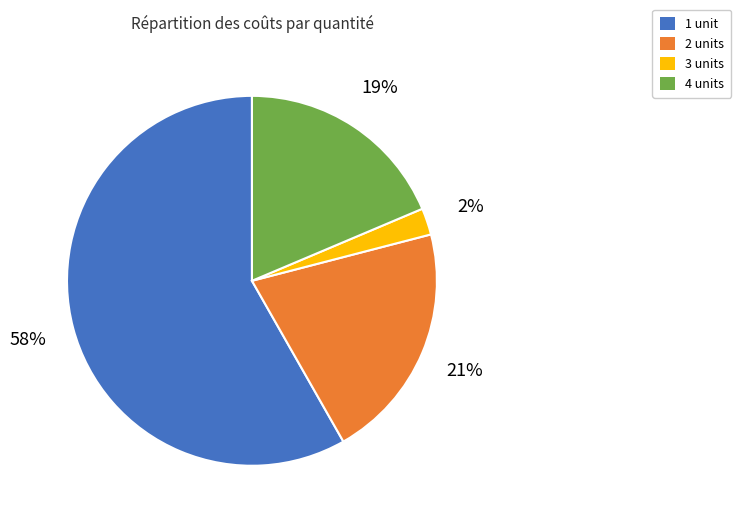

To the nearest percent, what is the difference between the largest and smallest slice percentages?

56%